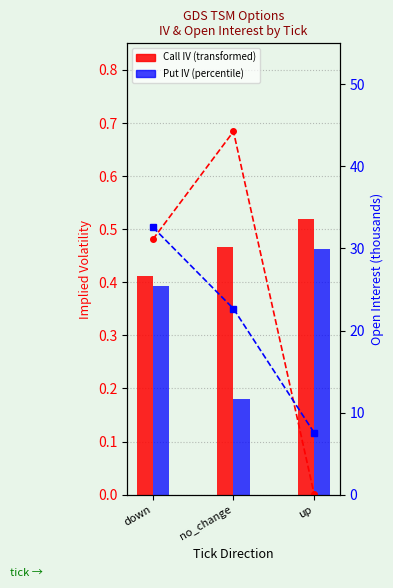

Which has a higher value, no_change or down?

no_change